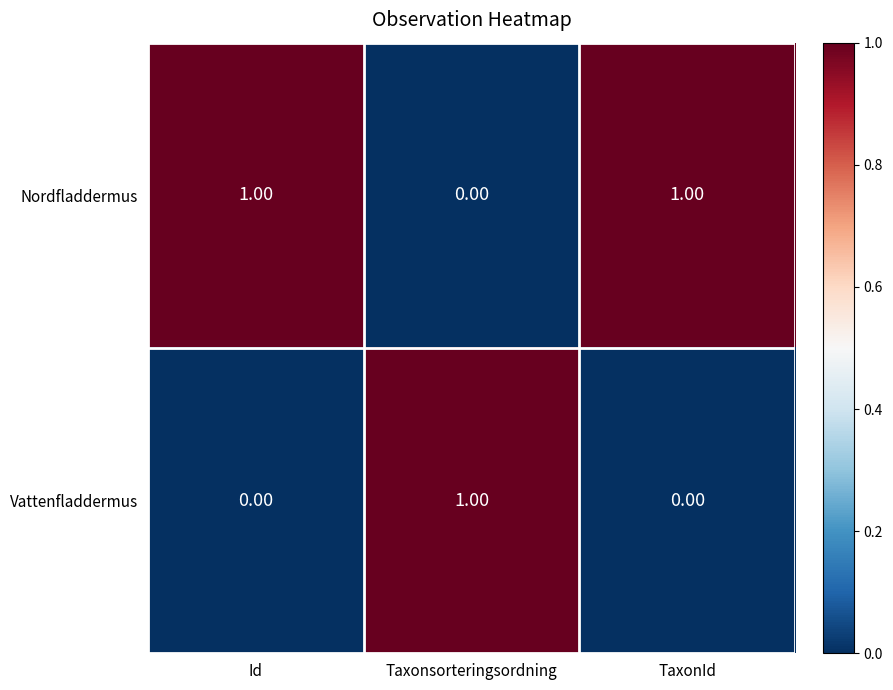

List the series in order of their overall mean, highest first.

Nordfladdermus, Vattenfladdermus